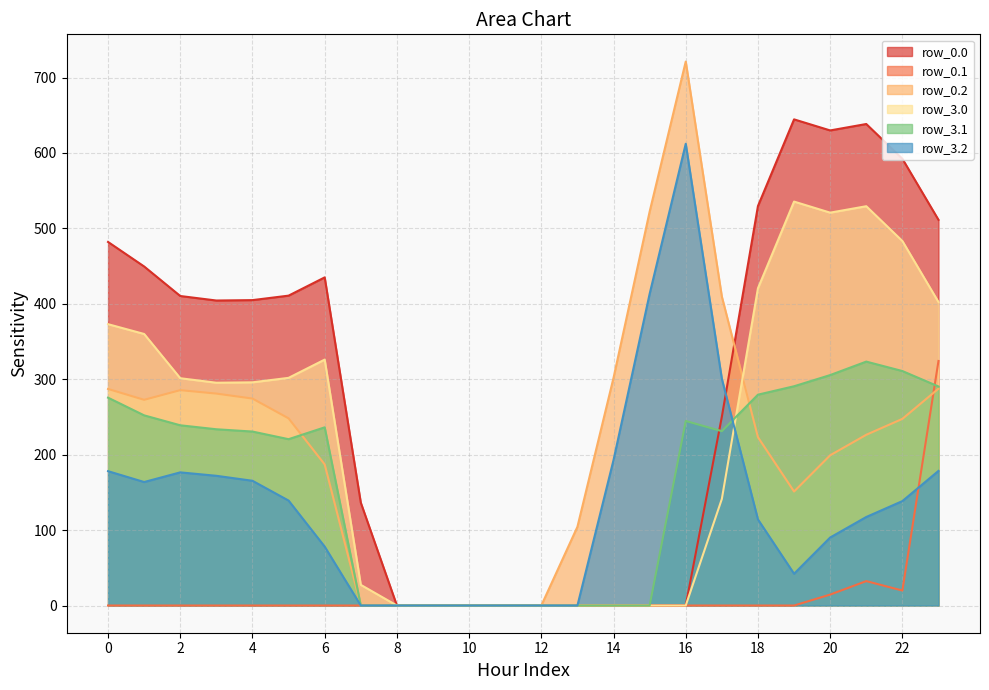

Does the chart display data point markers on the line(s)?

No